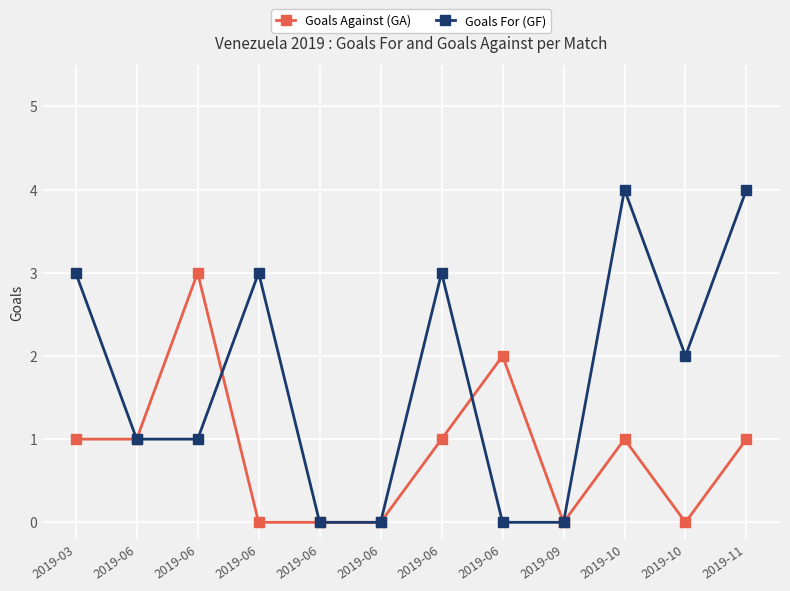

How many lines are shown in the chart?

2